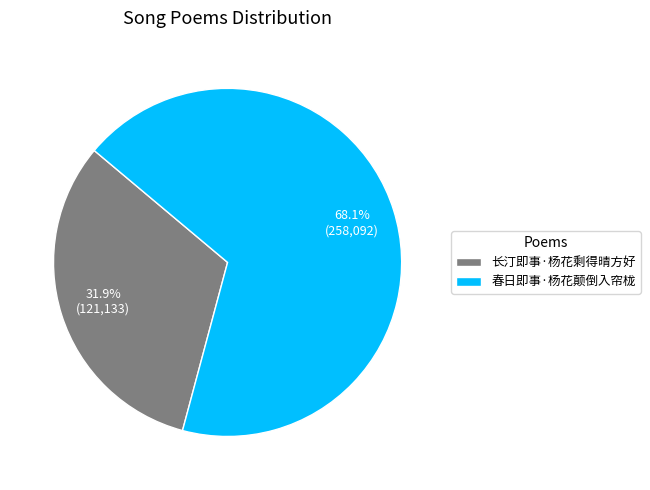

The 长汀即事·杨花剩得晴方好 slice represents 32% of the pie. True or false?

True